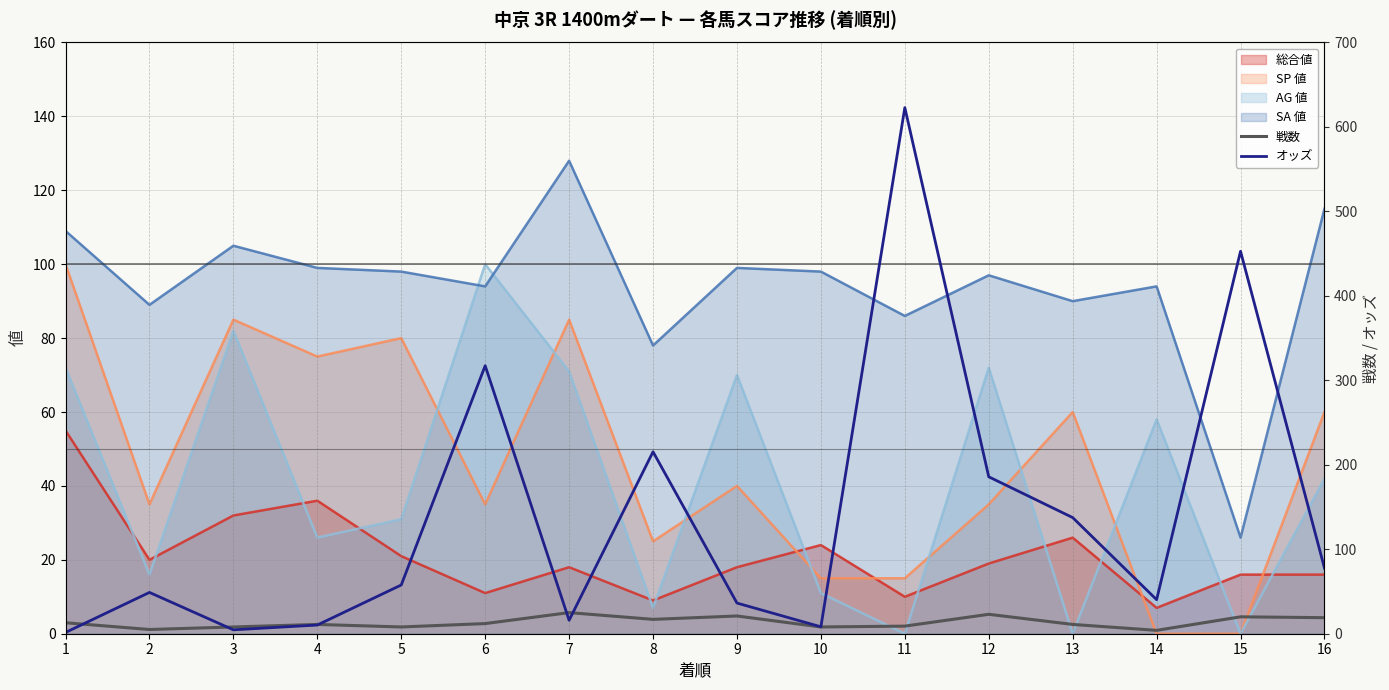

The value of SP 値 (line) at 8 is 25.0. True or false?

True